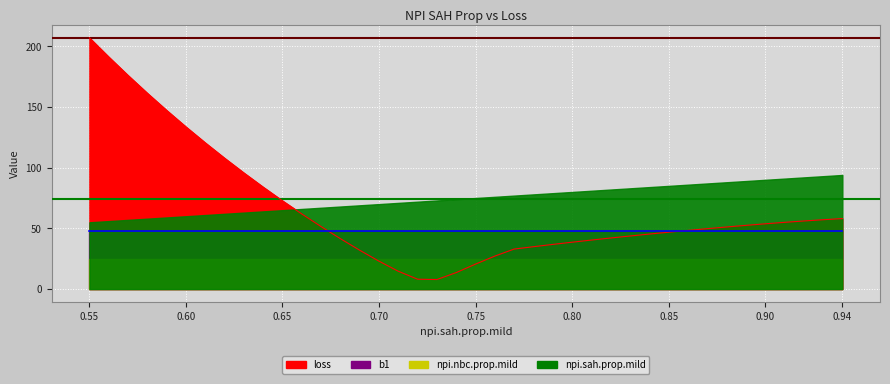

At how many categories does at least one series exceed 142?

5